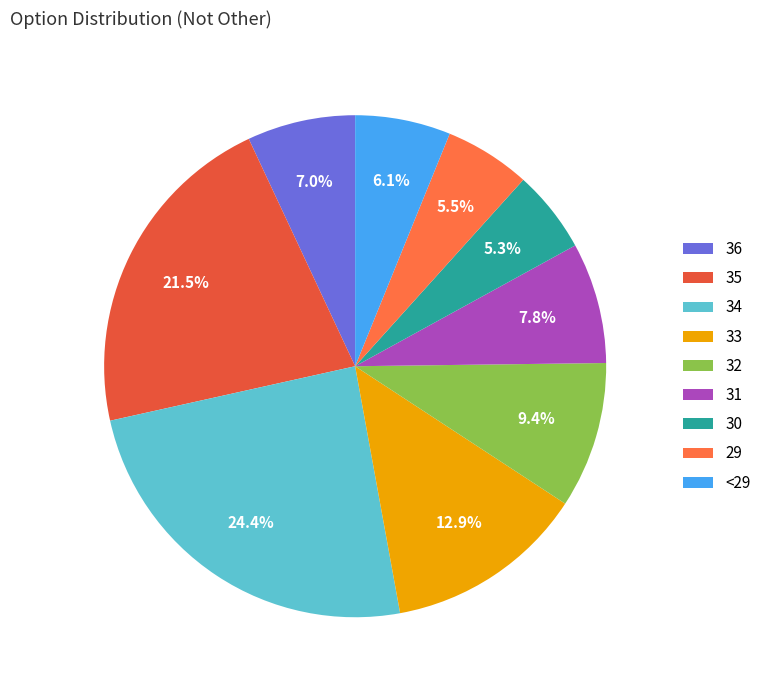

Is it true that 36 is 1% of the pie?

False